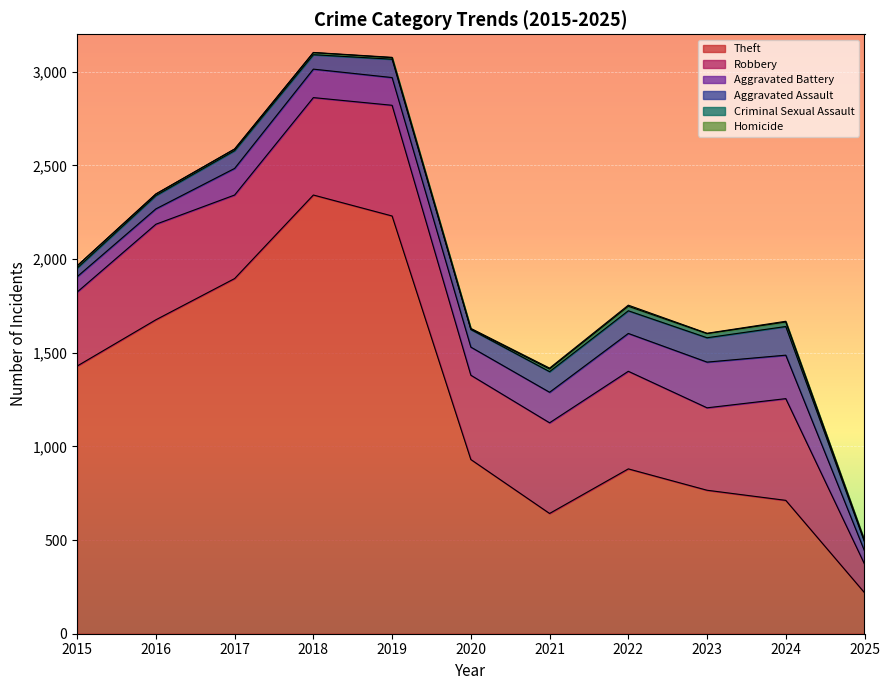

True or false: Homicide and Aggravated Battery intersect in this chart.

False